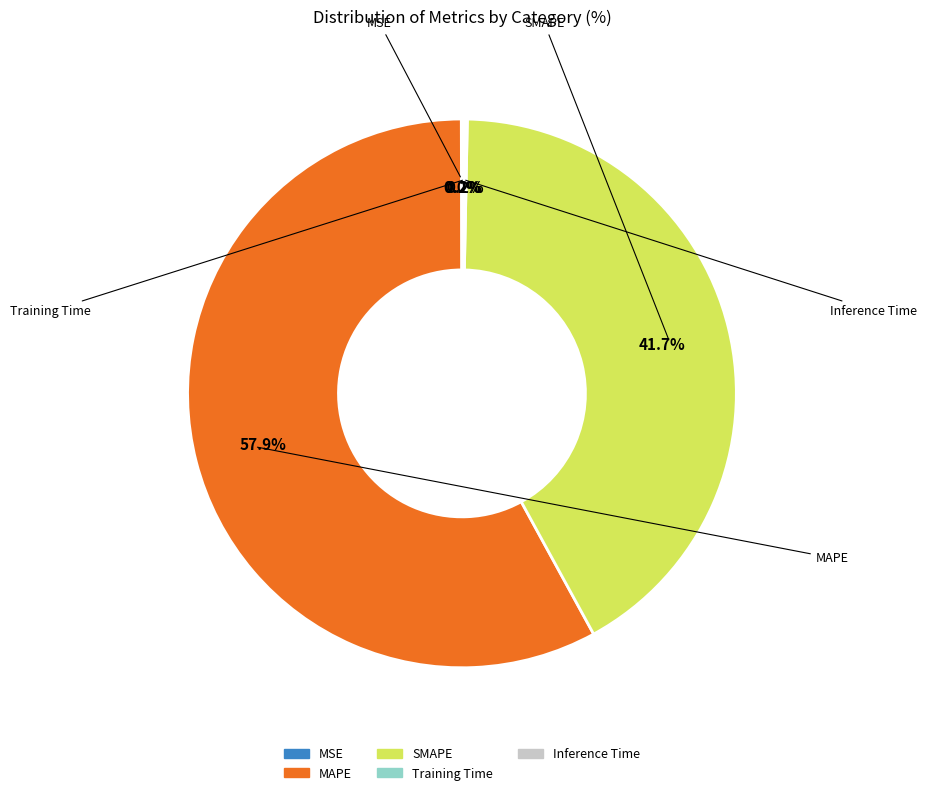

To the nearest percent, what is the difference between the largest and smallest slice percentages?

58%